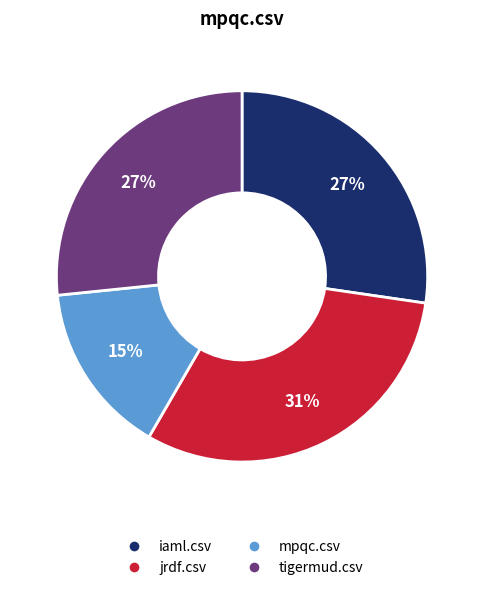

To the nearest percent, what percentage of the pie is mpqc.csv?

15%